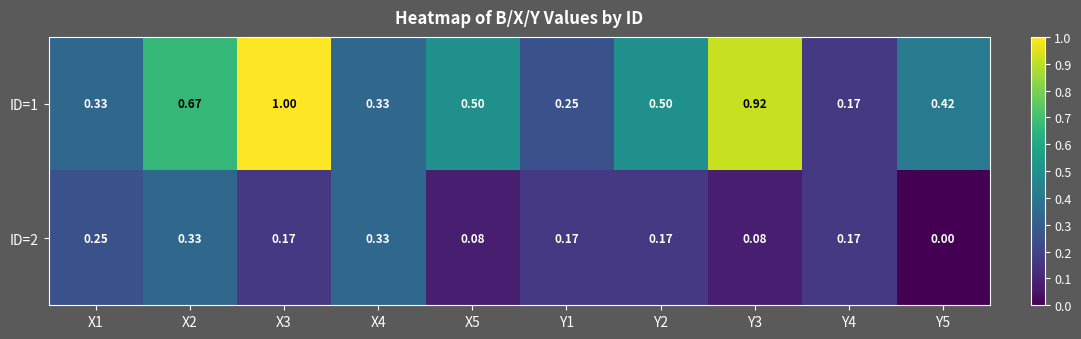

Is the value of ID=2 at Y2 greater than the value of ID=1 at X4?

No